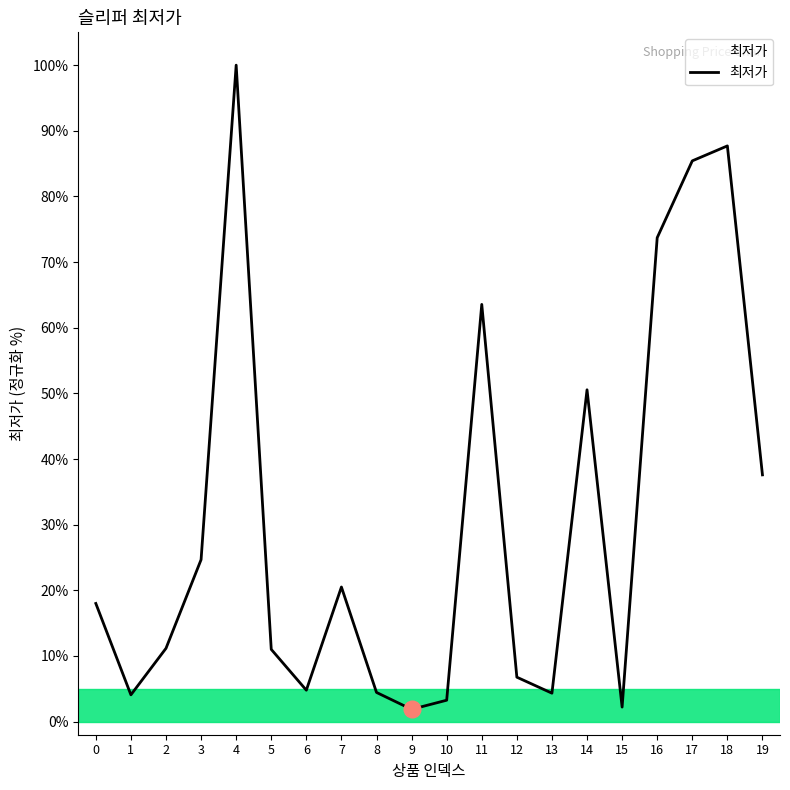

How many lines are shown in the chart?

1